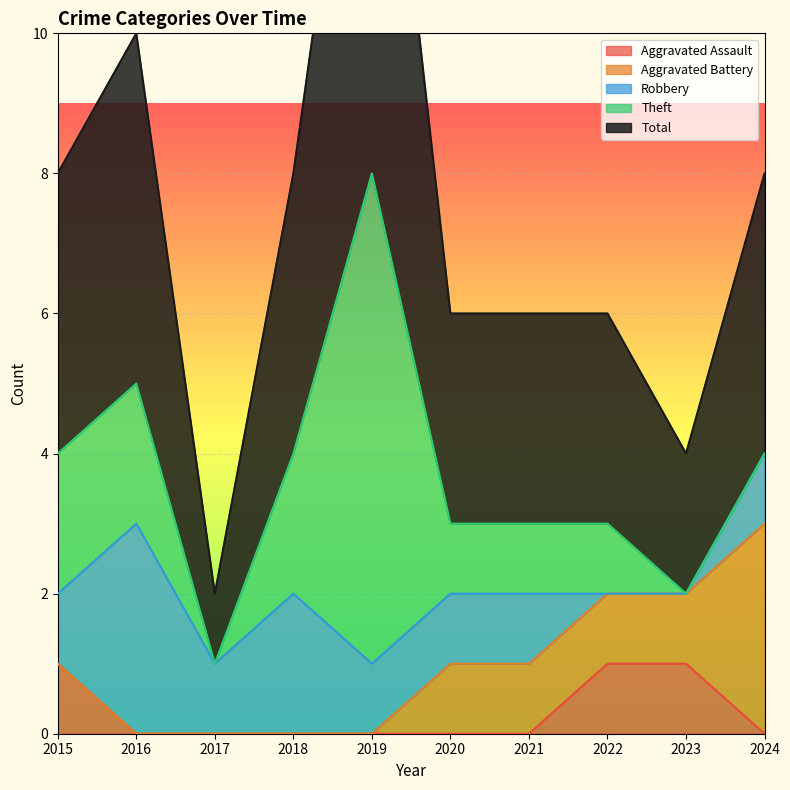

The Aggravated Assault series shows -1 at 2020. True or false?

False